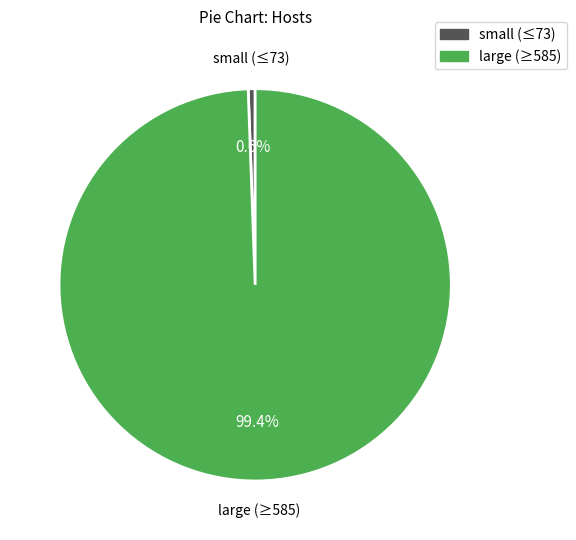

Is there a majority slice in this chart?

Yes